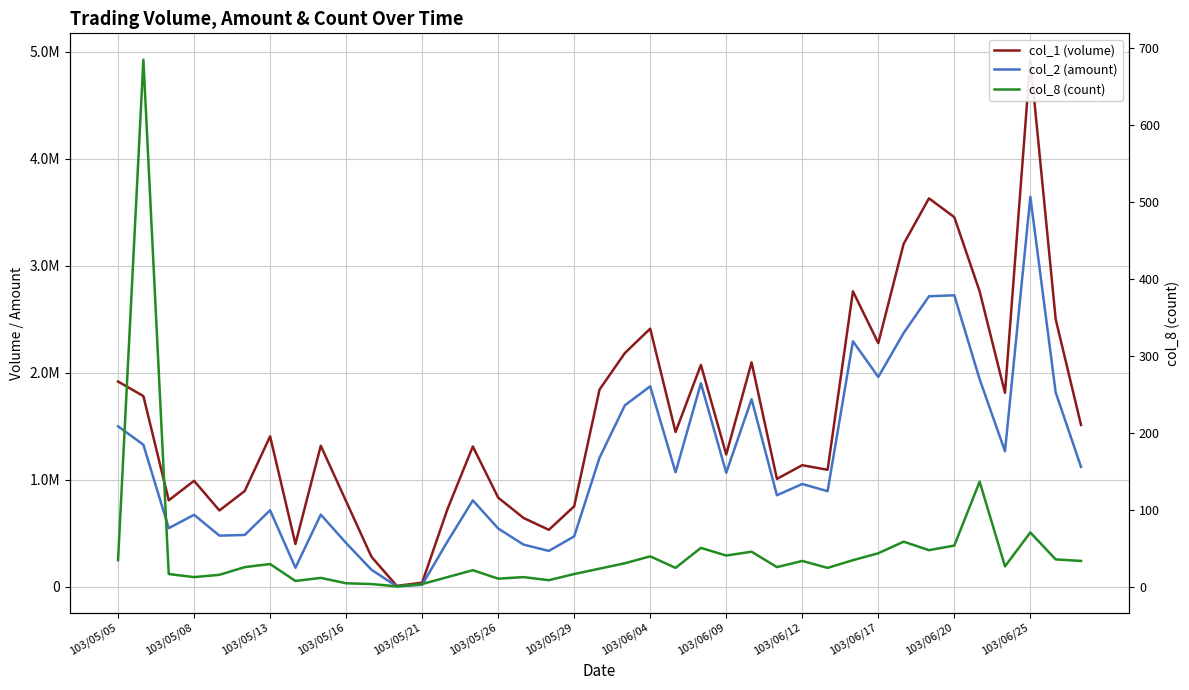

True or false: col_2 (amount) has more than 0 points higher than both neighbors.

True